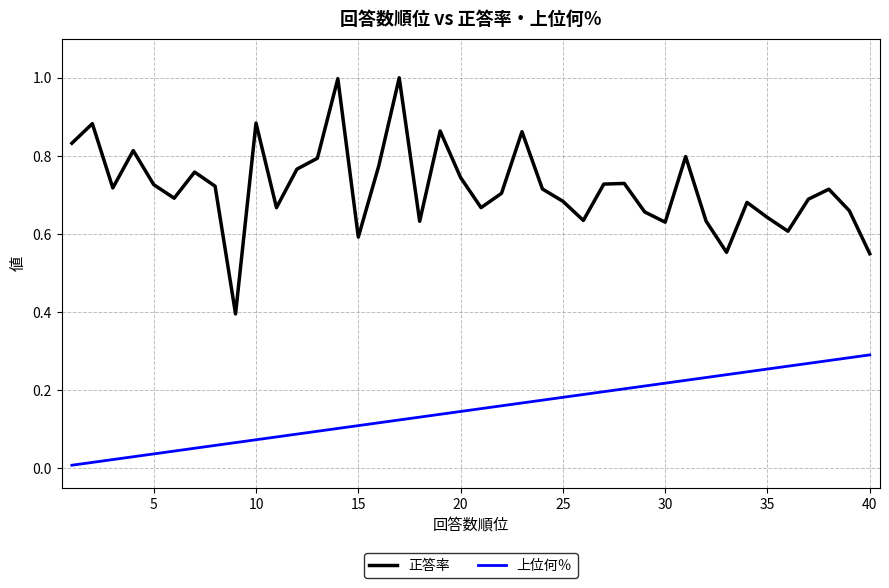

How many lines are shown in the chart?

2